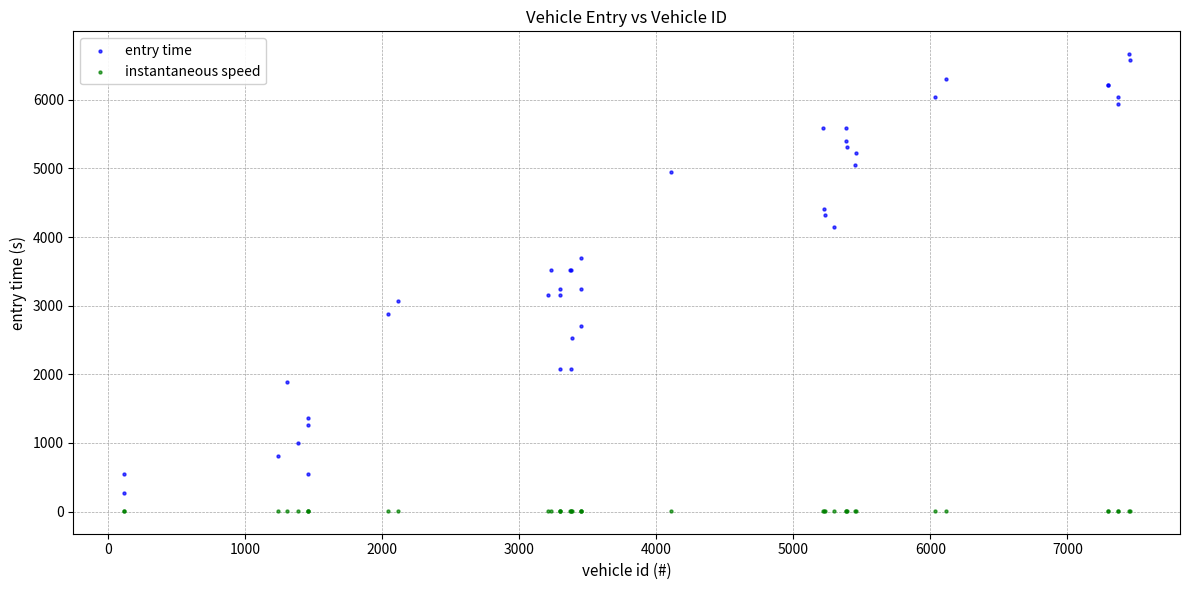

Which series has the largest Y range (max minus min)?

entry time